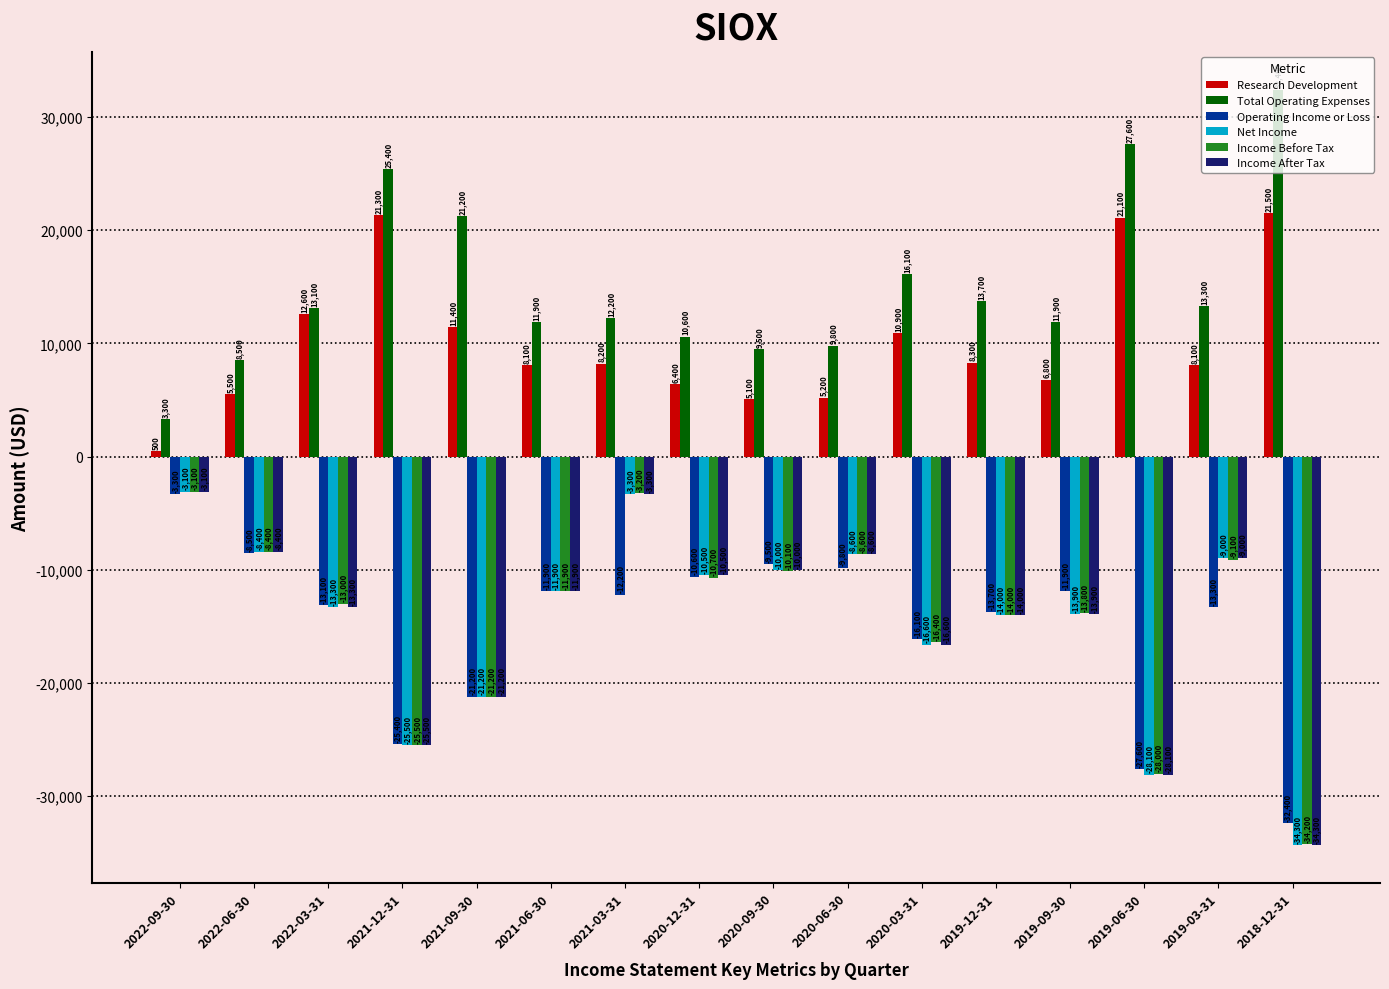

Reading right to left, transcribe all the data shown in this chart.

Research Development: 21500	8100	21100	6800	8300	10900	5200	5100	6400	8200	8100	11400	21300	12600	5500	500
Total Operating Expenses: 32400	13300	27600	11900	13700	16100	9800	9500	10600	12200	11900	21200	25400	13100	8500	3300
Operating Income or Loss: -32400	-13300	-27600	-11900	-13700	-16100	-9800	-9500	-10600	-12200	-11900	-21200	-25400	-13100	-8500	-3300
Net Income: -34300	-9000	-28100	-13900	-14000	-16600	-8600	-10000	-10500	-3300	-11900	-21200	-25500	-13300	-8400	-3100
Income Before Tax: -34200	-9100	-28000	-13800	-14000	-16400	-8600	-10100	-10700	-3200	-11900	-21200	-25500	-13000	-8400	-3100
Income After Tax: -34300	-9000	-28100	-13900	-14000	-16600	-8600	-10000	-10500	-3300	-11900	-21200	-25500	-13300	-8400	-3100